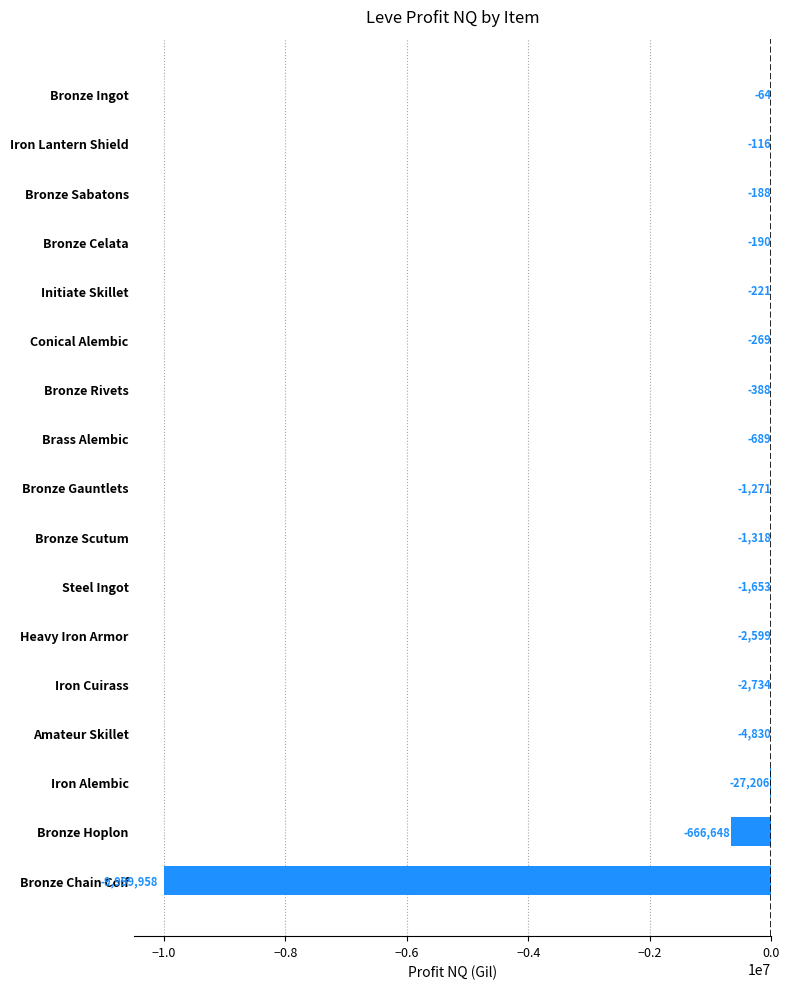

Where is the data nearest to the value -5000011?

Bronze Hoplon